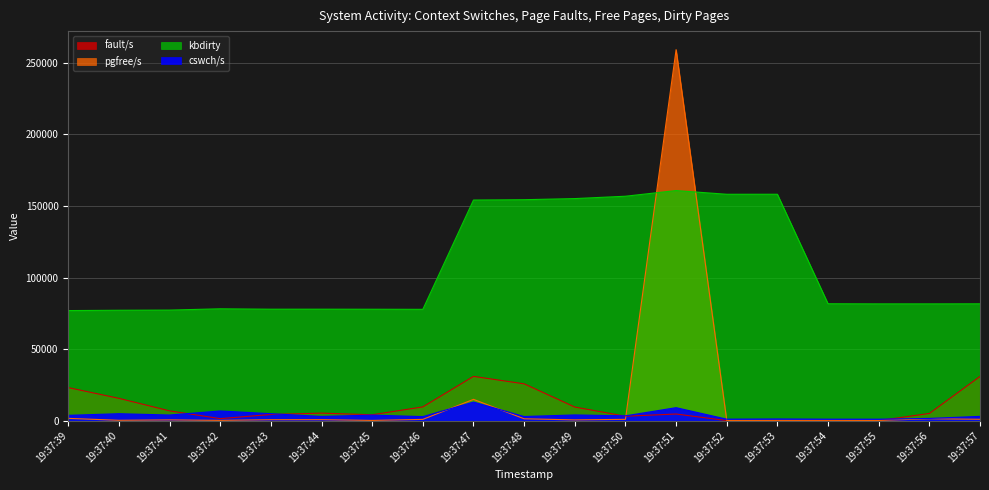

What is the value of the pgfree/s point at the 16th from the left?

175